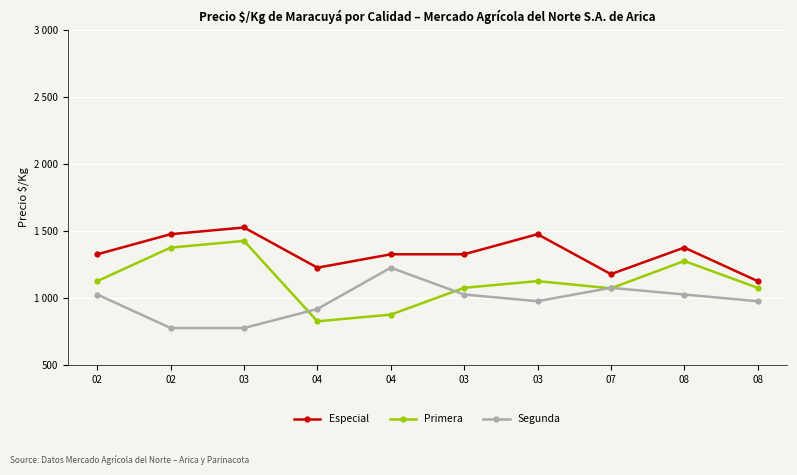

What is the approximate value of Especial at 03, to the nearest 5?

1525